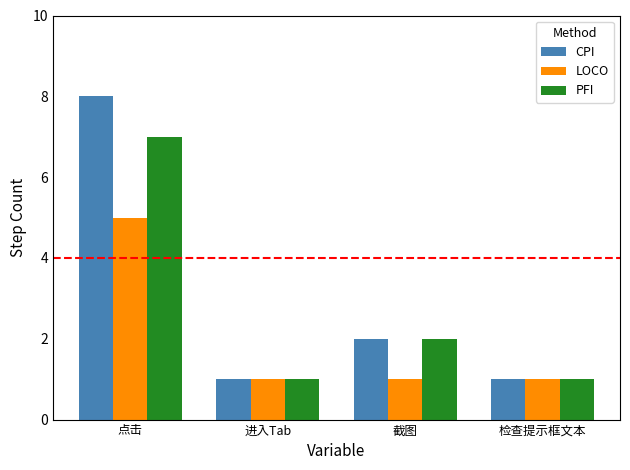

Count the PFI values in the range 1 to 7.

4